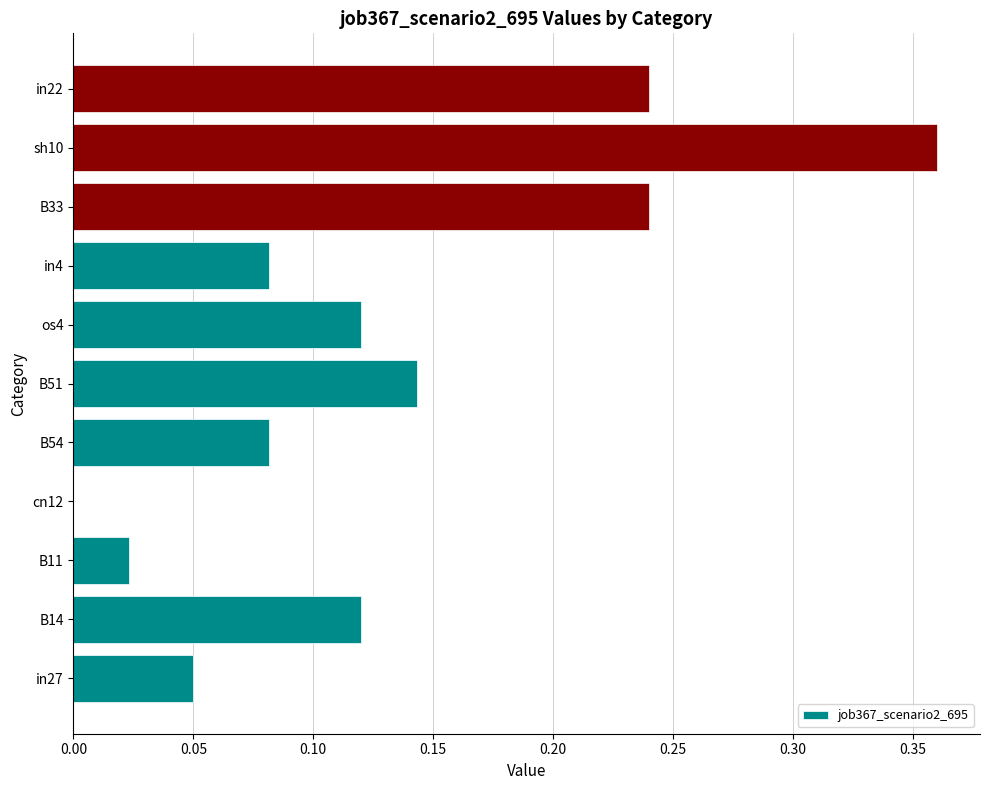

Is it true that the value at os4 is 0.2?

False